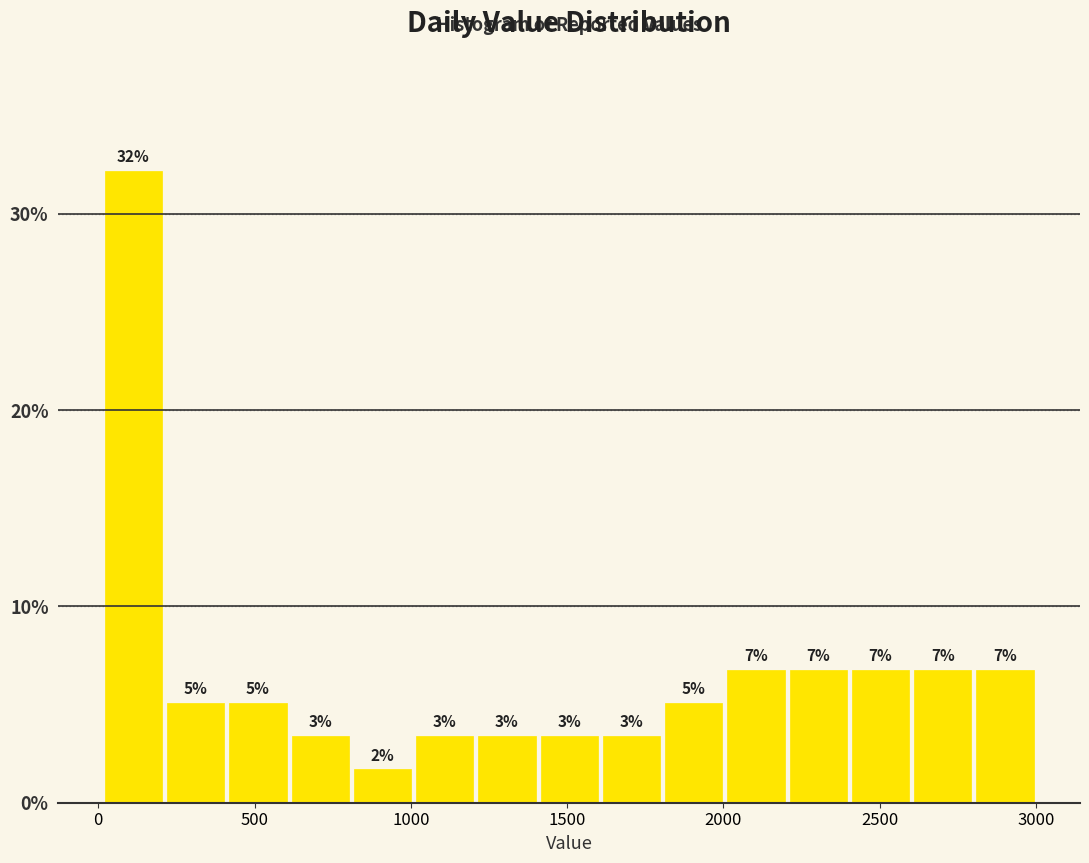

Read against the x-axis, roughly where is the centre of the tallest bar?

100